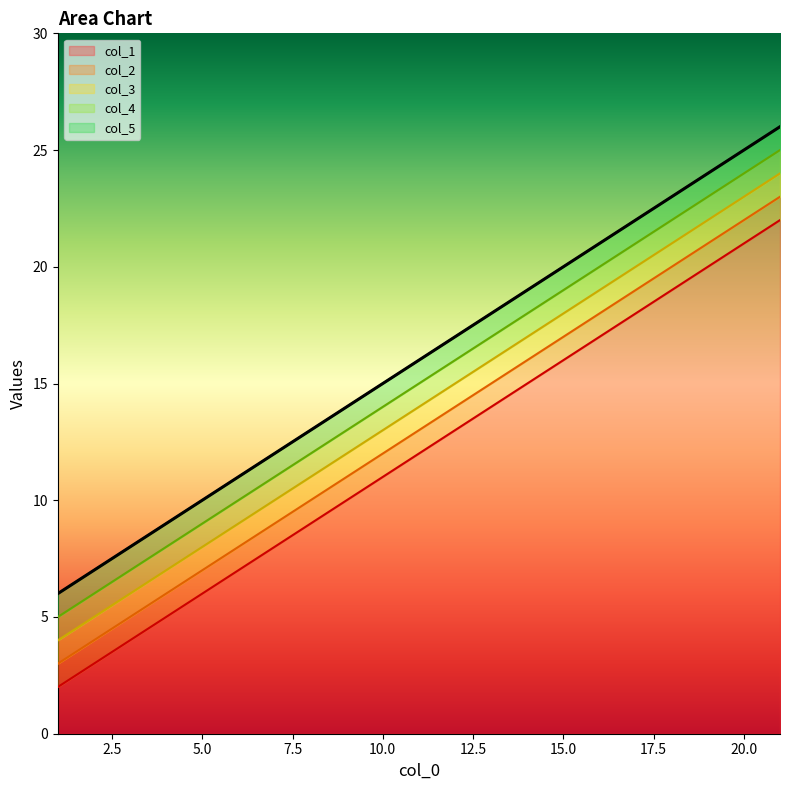

True or false: col_1 and col_5 intersect in this chart.

False